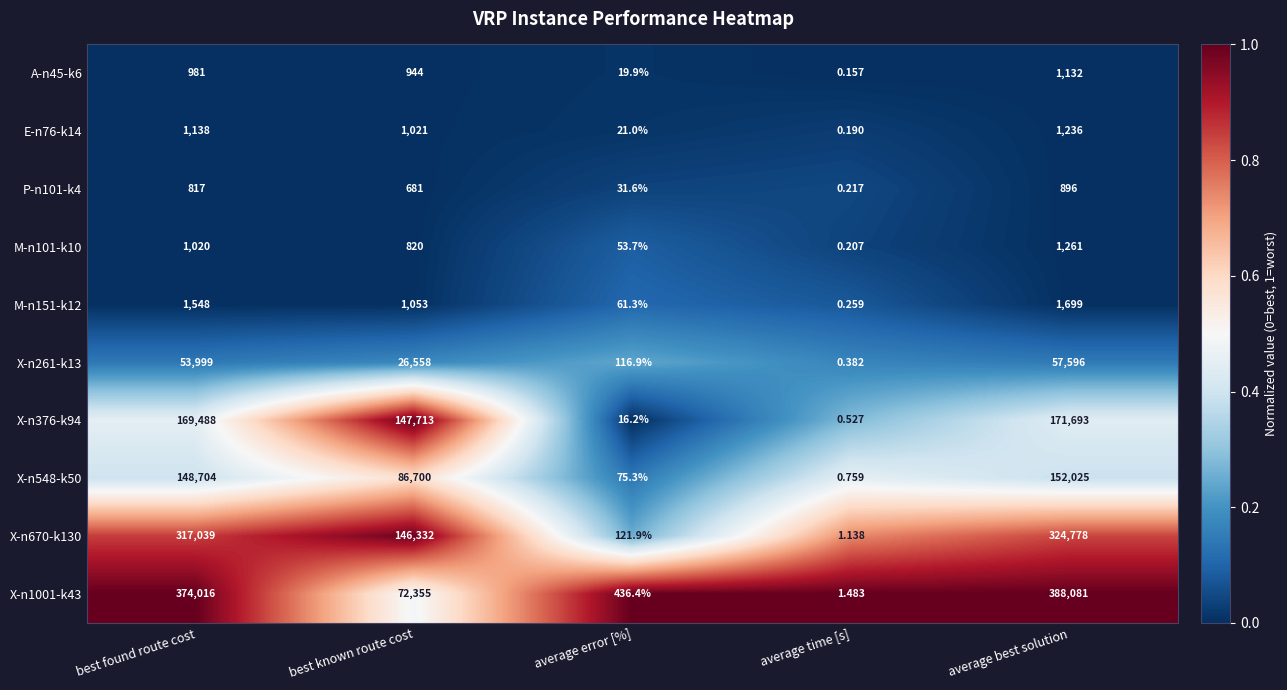

Which series has the largest total across all categories?

X-n1001-k43